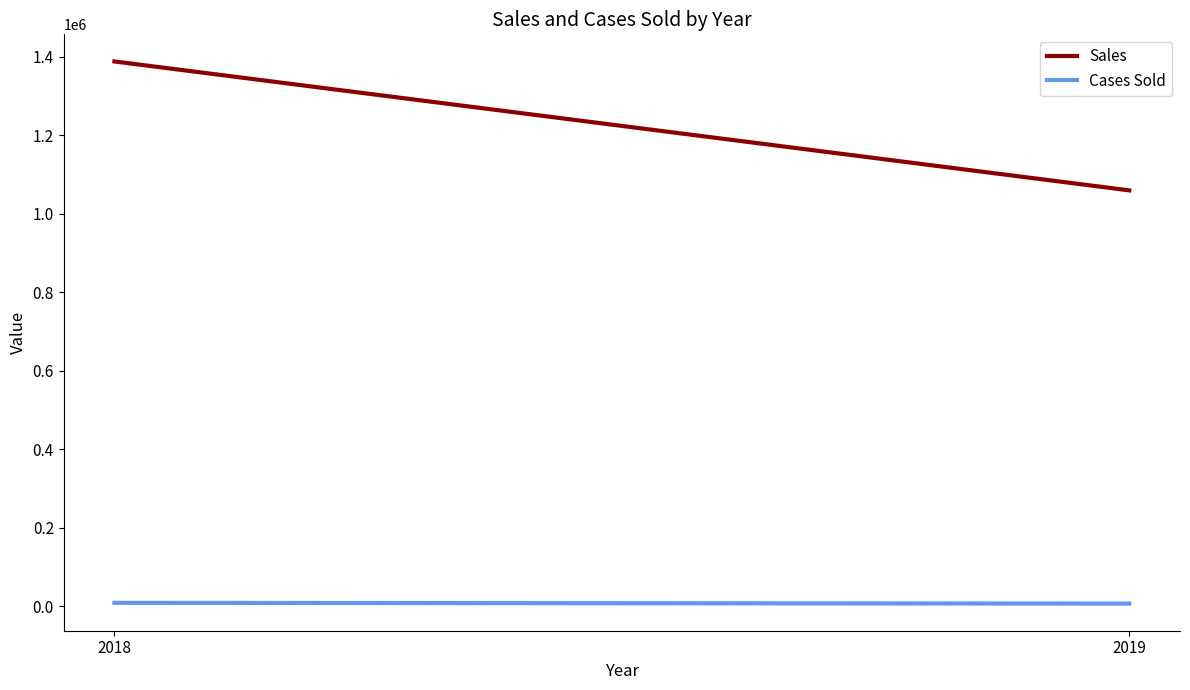

At which category does the chart reach its minimum across all series?

2019